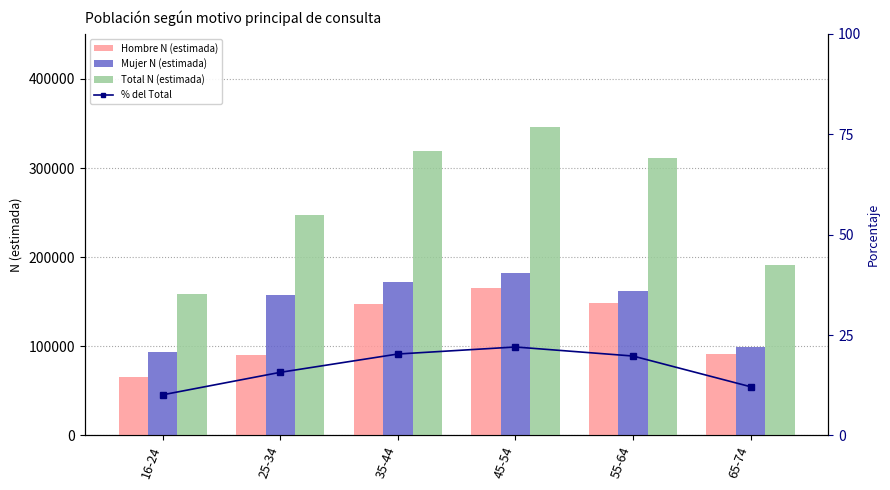

Is it true that Total N (estimada) equals 159222.0 at 16-24?

True